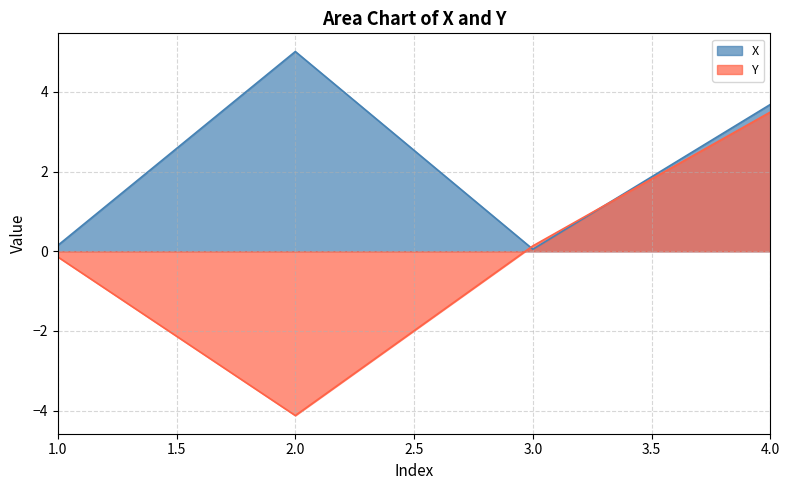

Which series has the widest spread of values?

Y